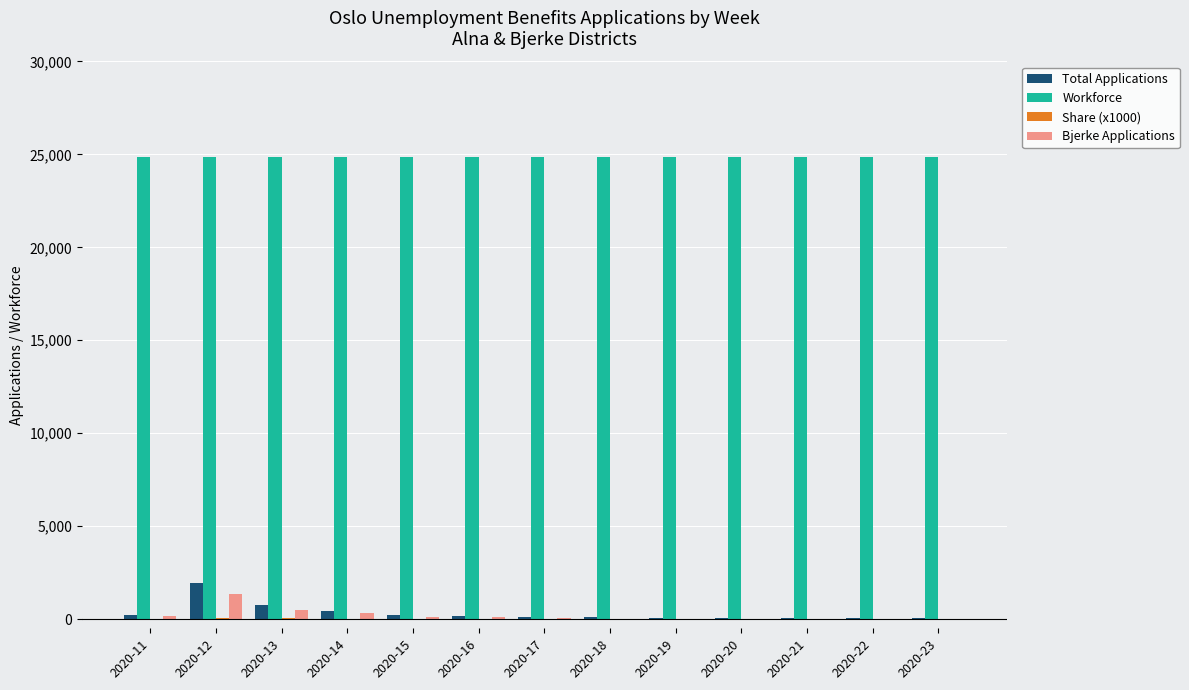

Is the value of Workforce at 2020-17 greater than the value of Bjerke Applications at 2020-14?

Yes